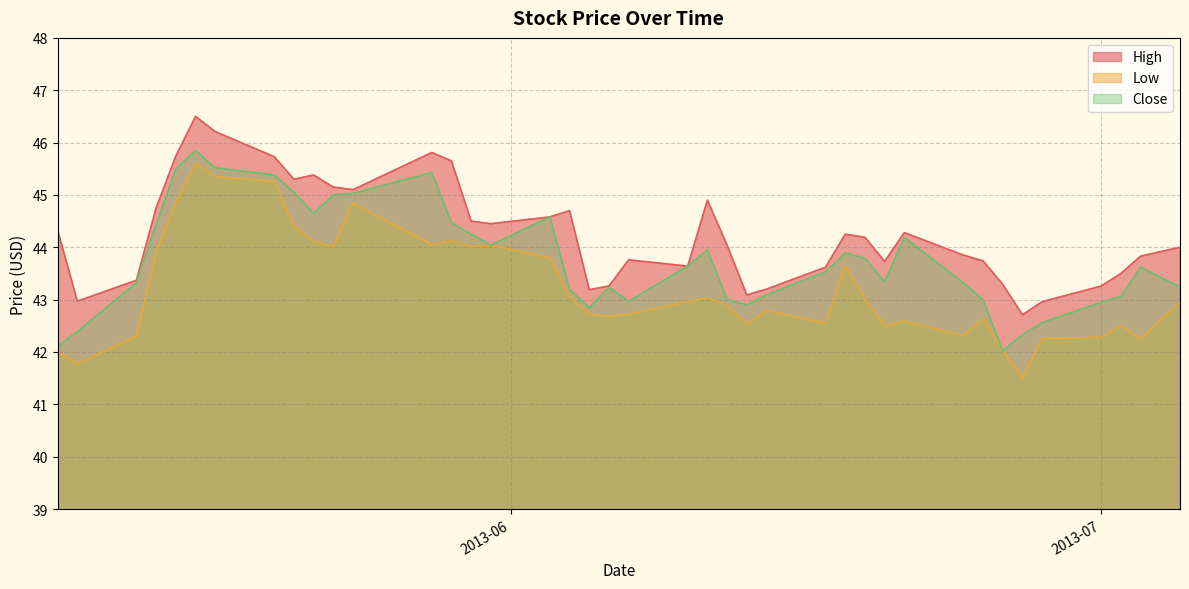

What position from the left is 2013-06-14?

26